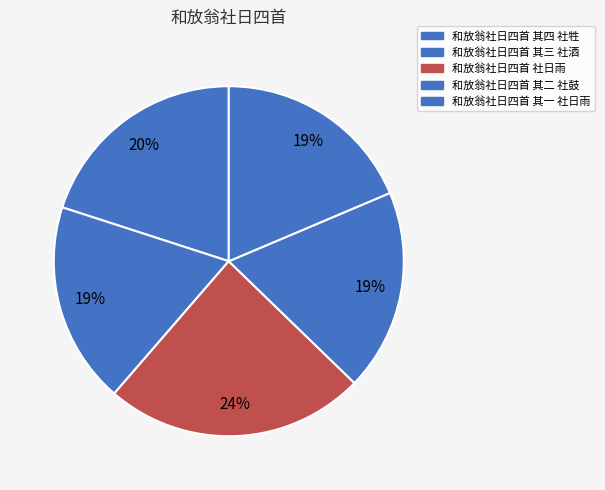

How many slices are in this pie chart?

5